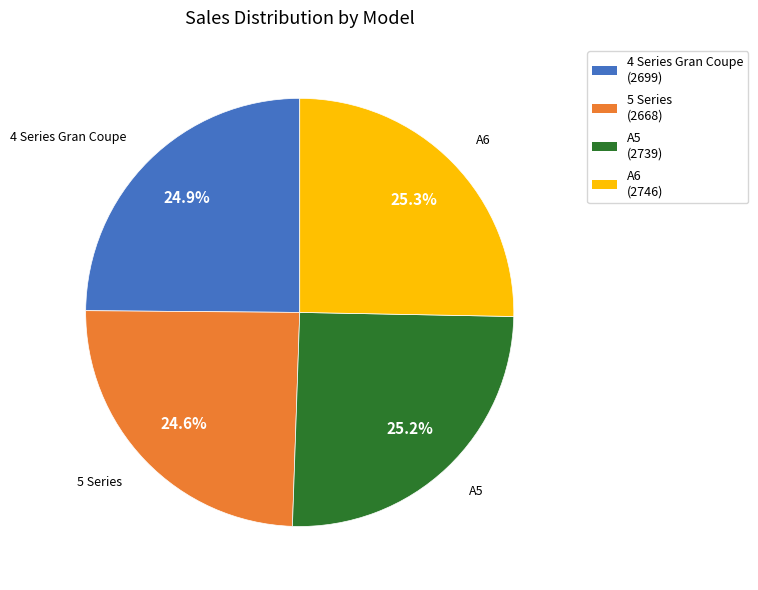

Is there a majority slice in this chart?

No